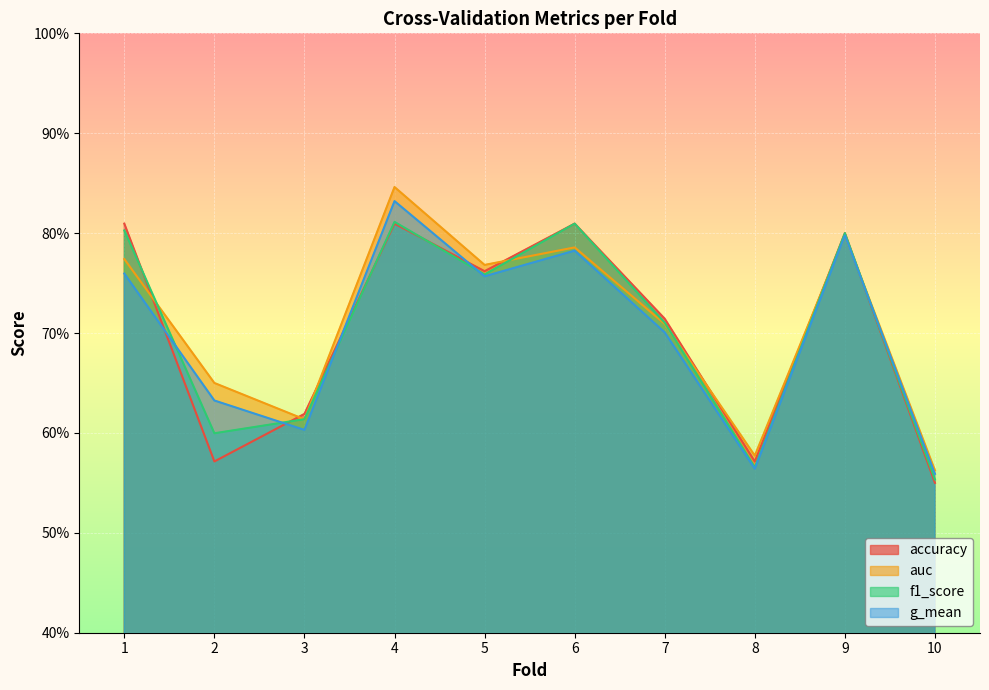

How many distinct data groups are displayed?

4